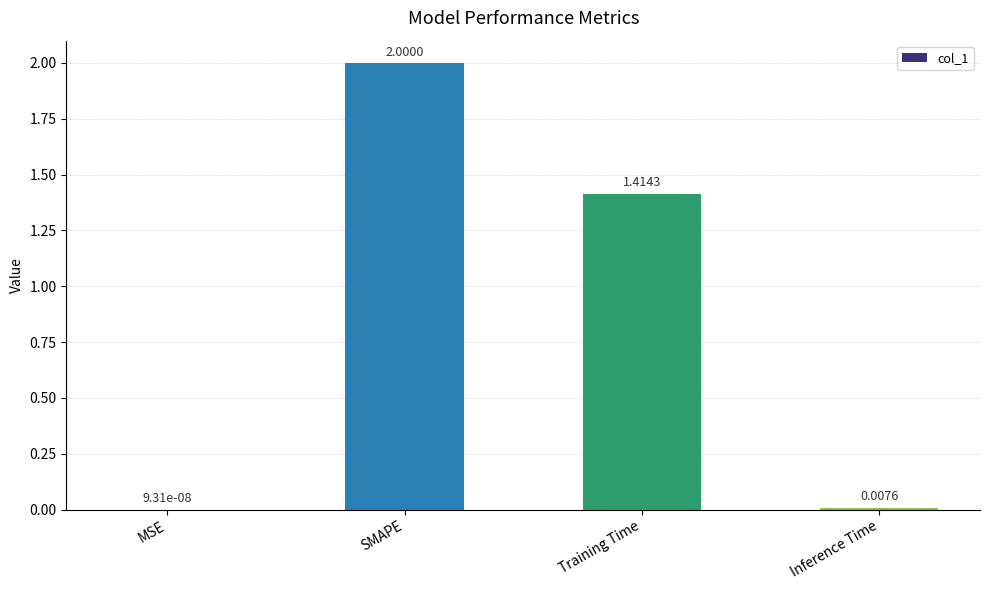

Which category has the highest value across all series?

SMAPE